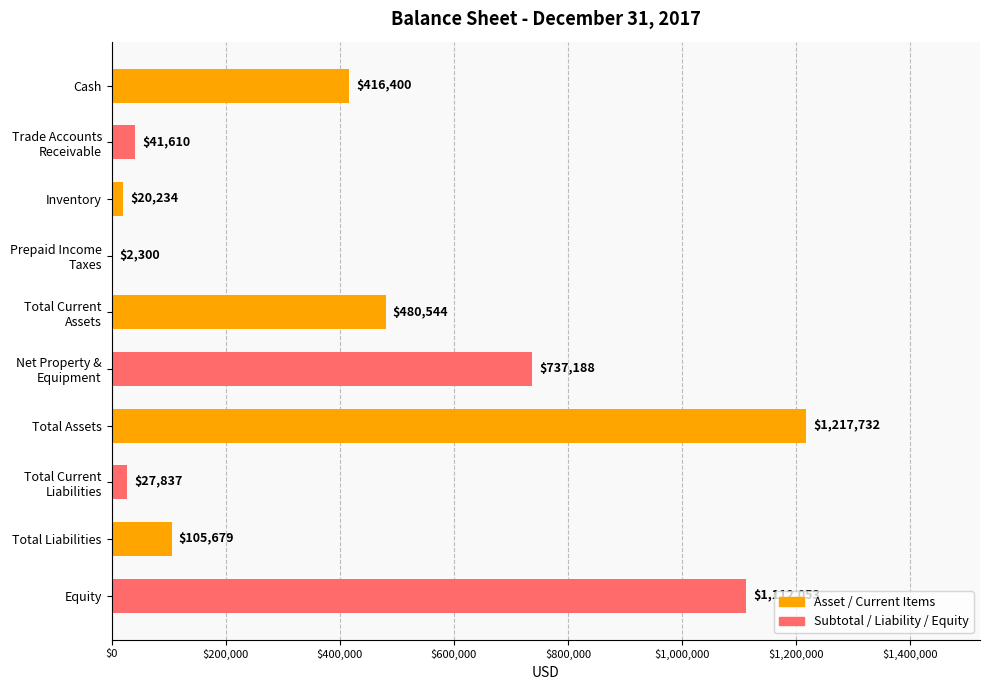

The value at Cash is 416400. True or false?

True